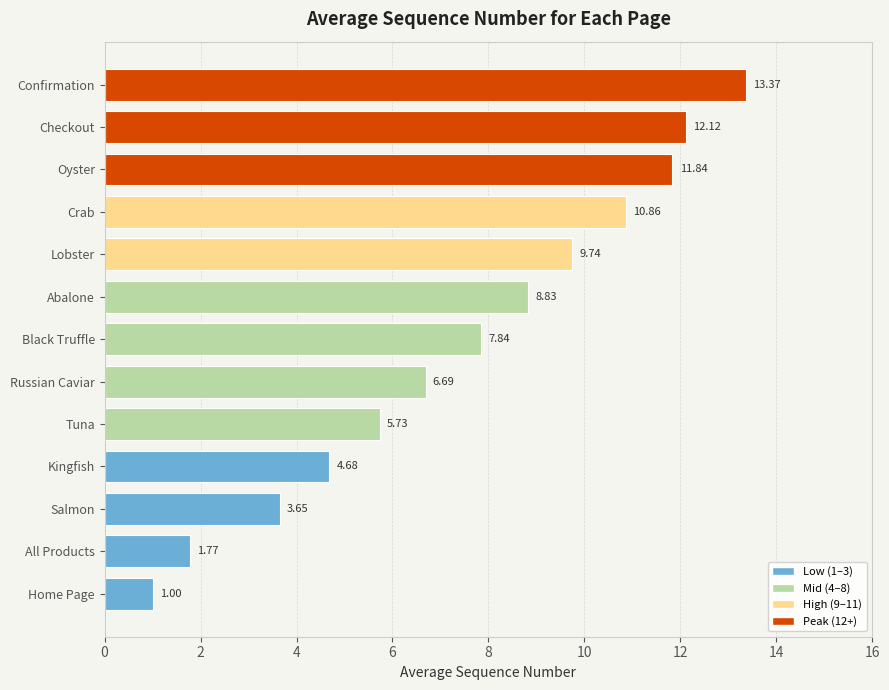

Which label corresponds to the largest value in the chart?

Confirmation